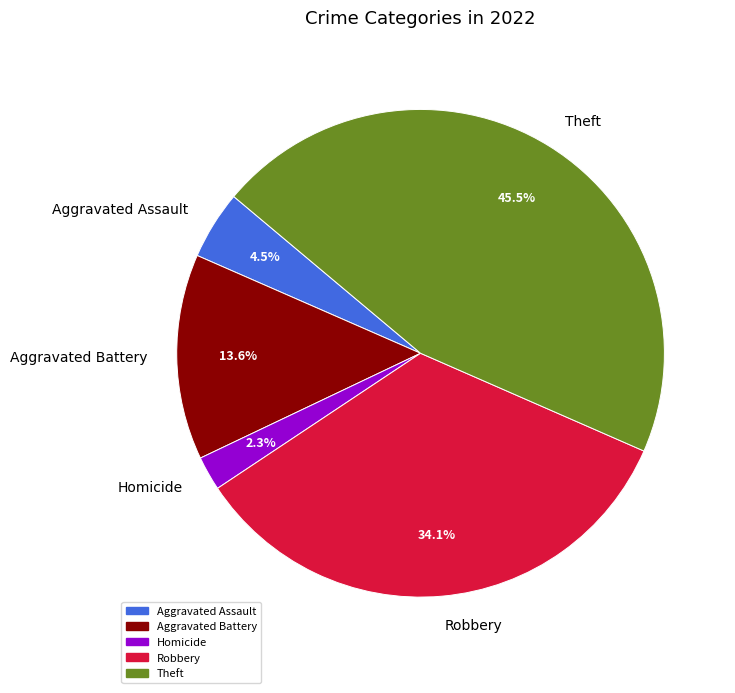

To the nearest percent, what portion does Homicide represent?

2%